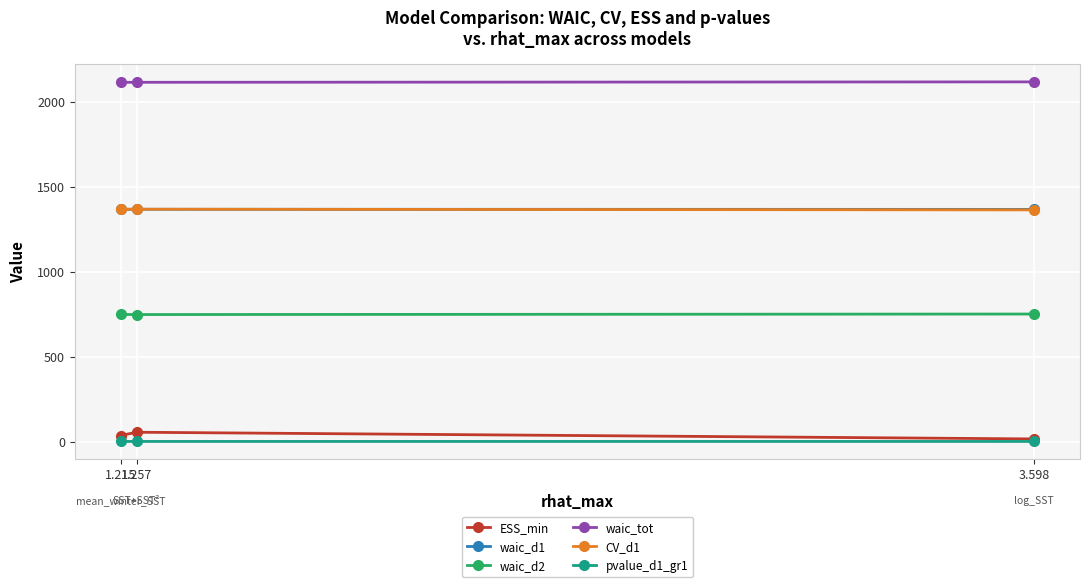

What is the maximum value shown in the chart?

2116.4